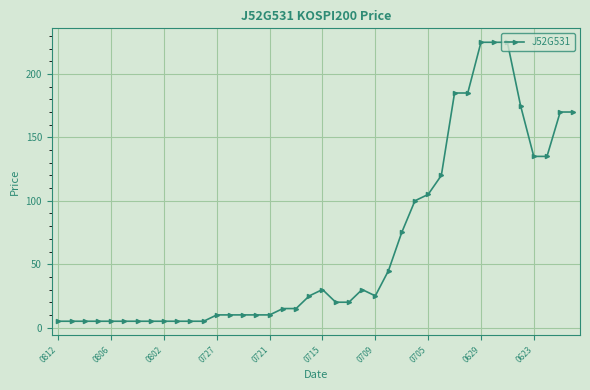

What is the minimum value shown in the chart?

5